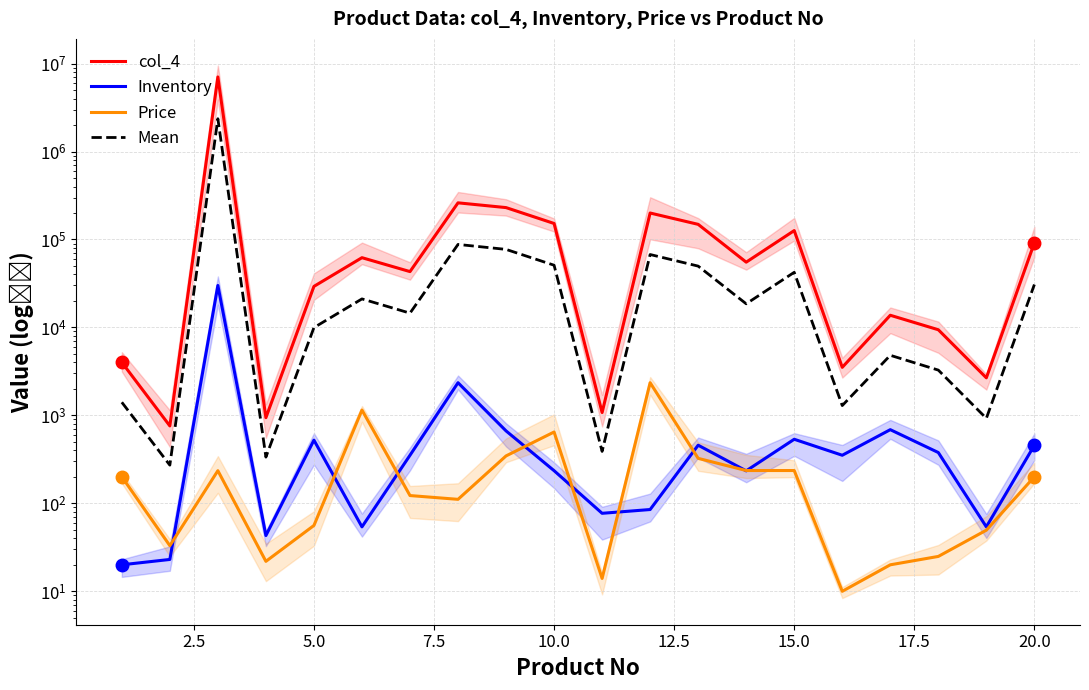

What is the sum of all col_4 values?

8485536.8